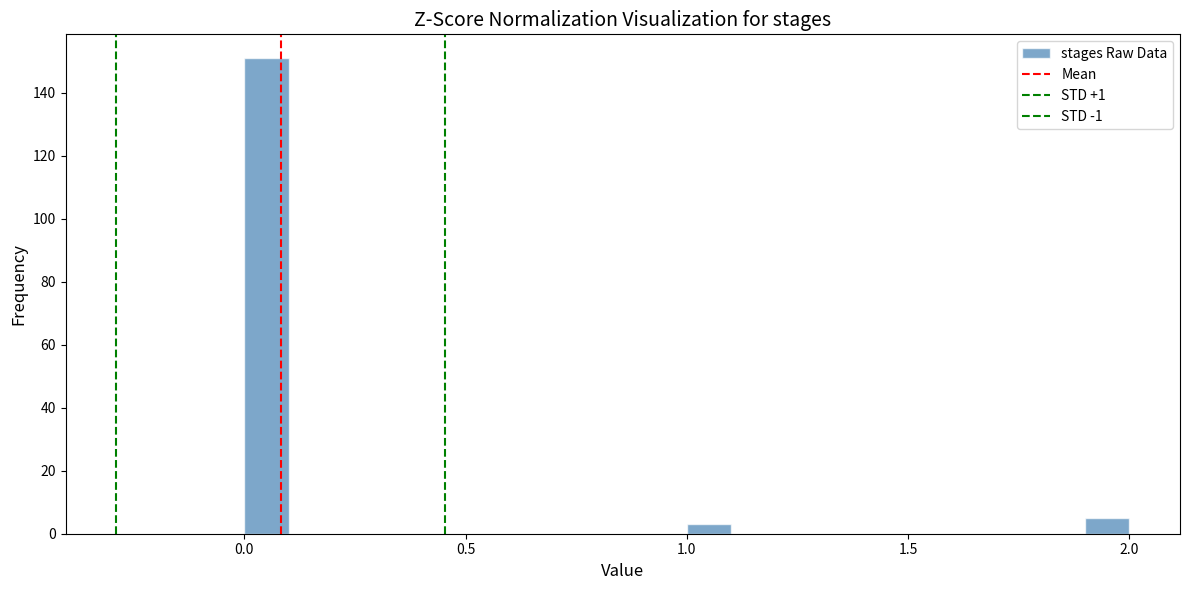

Around what value on the x-axis is the tallest bar? Give the approximate position of its centre, as read against the axis.

0.05